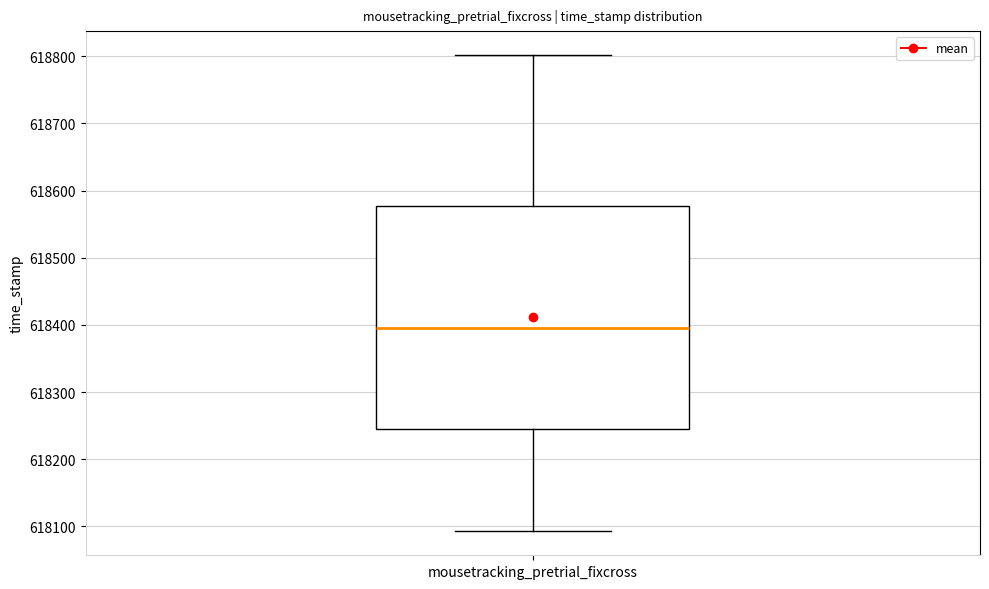

Transcribe this box plot: give where the median line is, the range the box spans, and where the two whiskers end, as read against the y-axis. The values are not printed on the chart, so give them approximately, as read against the axis.

median 618390, box 618240 to 618580, whiskers 618090 to 618800